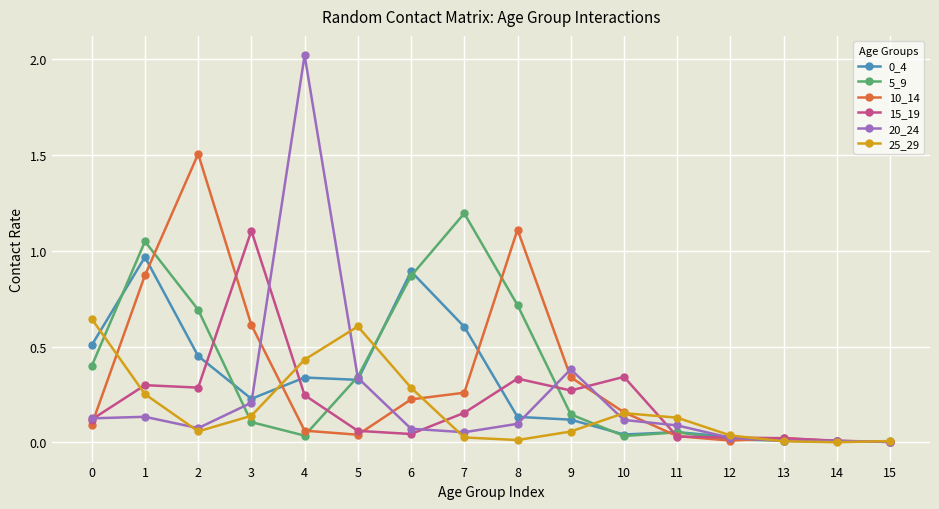

Which label corresponds to the largest value in the chart?

4